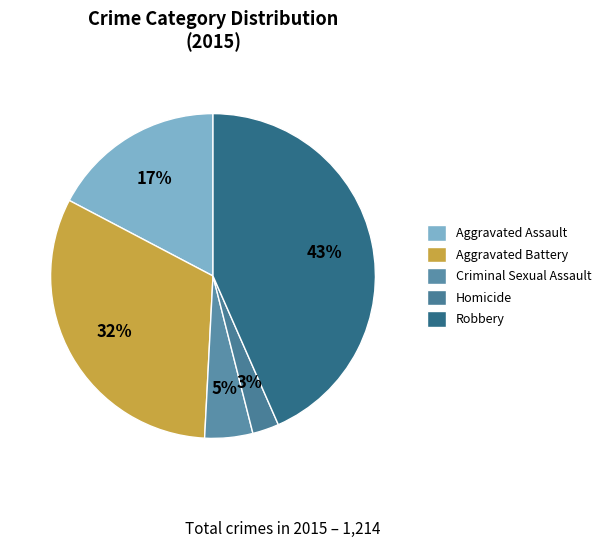

What percentage is the Criminal Sexual Assault slice, to the nearest percent?

5%